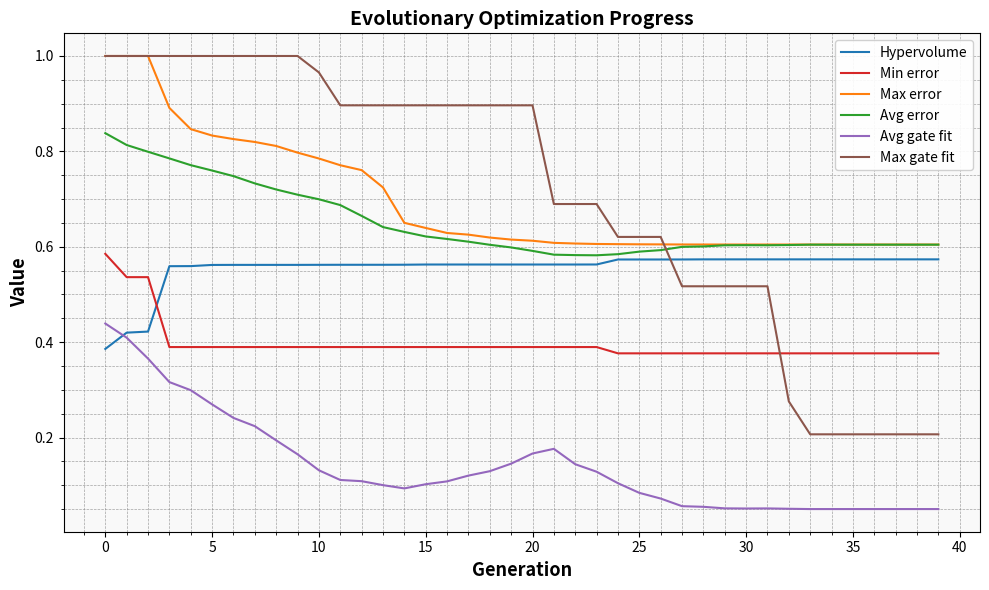

Which series has the largest range (max minus min)?

Max gate fit